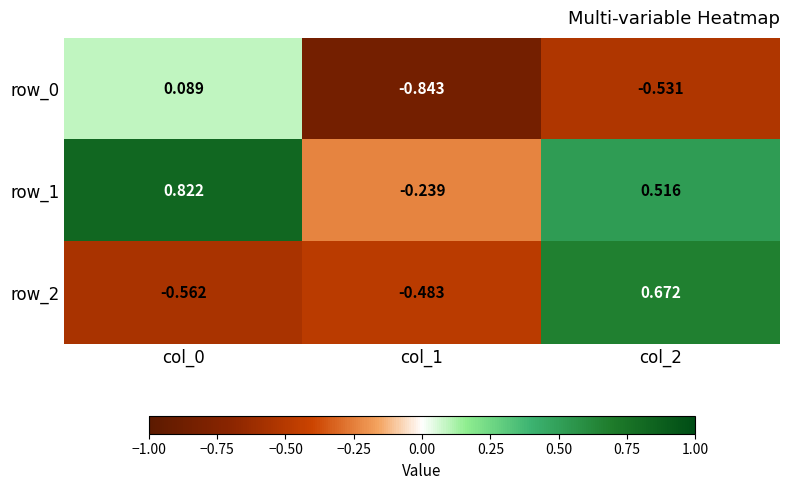

Is the value of row_2 at col_1 greater than the value of row_0 at col_2?

Yes